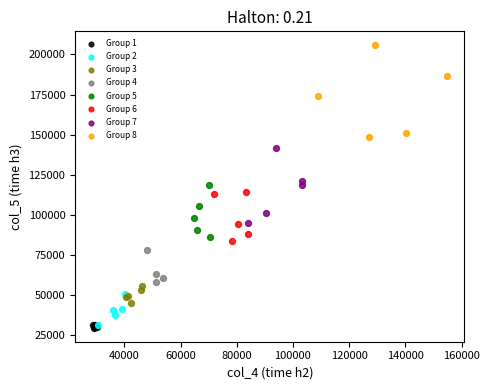

Which series has the largest Y range (max minus min)?

Group 8